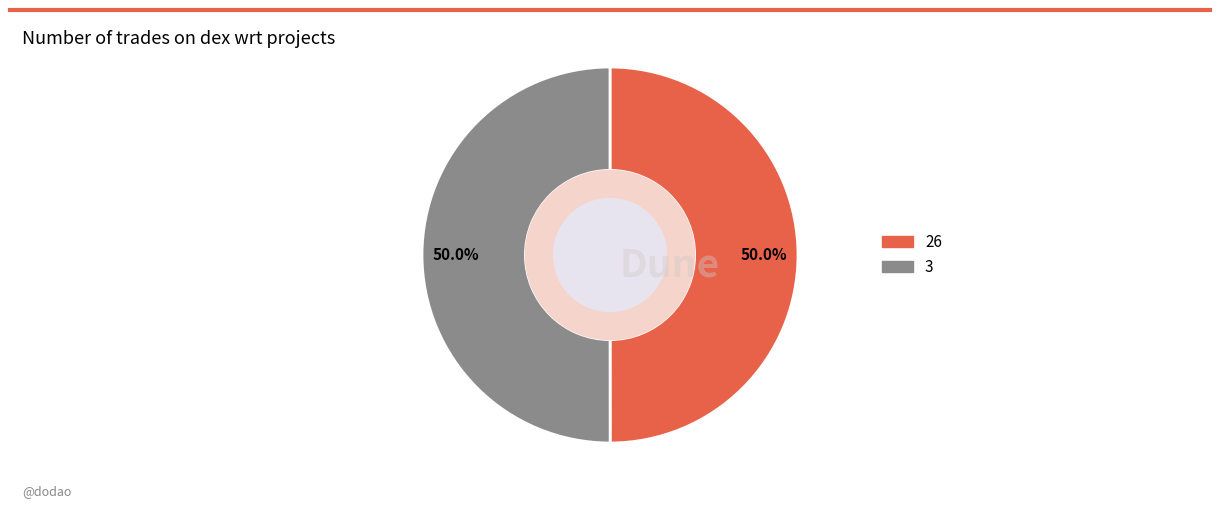

Is it true that 26 is 56% of the pie?

False